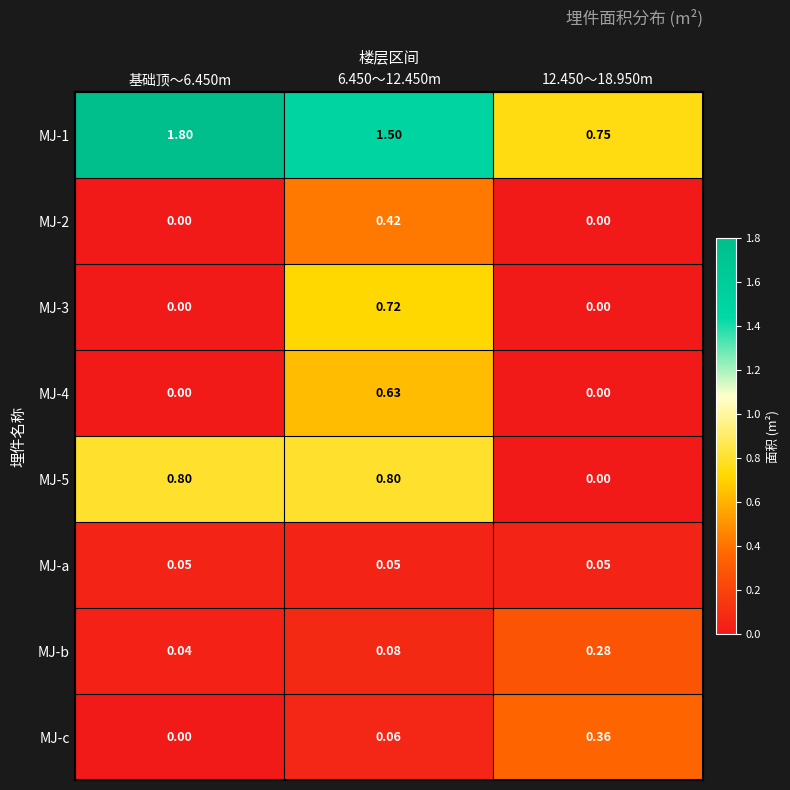

Is the value of MJ-a at 12.450～18.950m greater than the value of MJ-1 at 基础顶～6.450m?

No